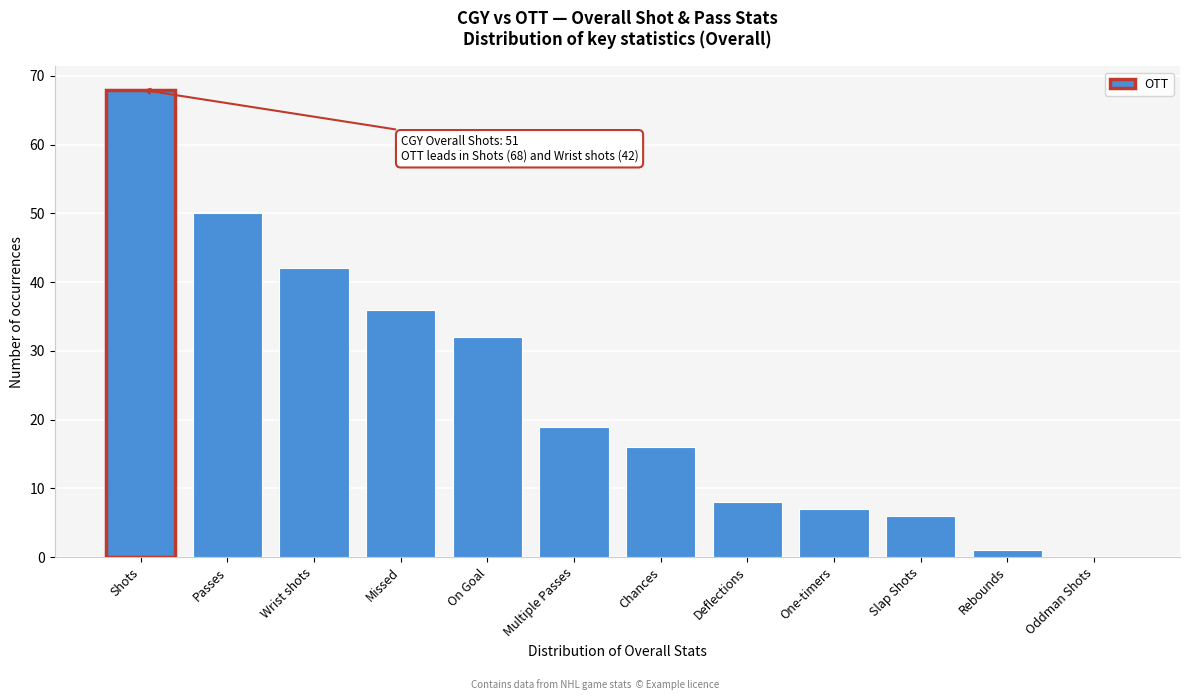

Reading right to left, what are all the values shown in this chart?

Oddman Shots=0	Rebounds=1	Slap Shots=6	One-timers=7	Deflections=8	Chances=16	Multiple Passes=19	On Goal=32	Missed=36	Wrist shots=42	Passes=50	Shots=68